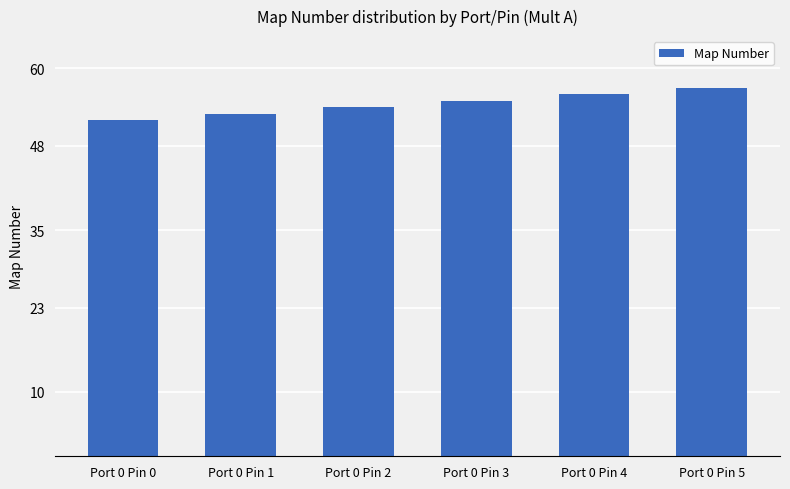

Rank the categories by value from highest to lowest.

Port 0 Pin 5, Port 0 Pin 4, Port 0 Pin 3, Port 0 Pin 2, Port 0 Pin 1, Port 0 Pin 0